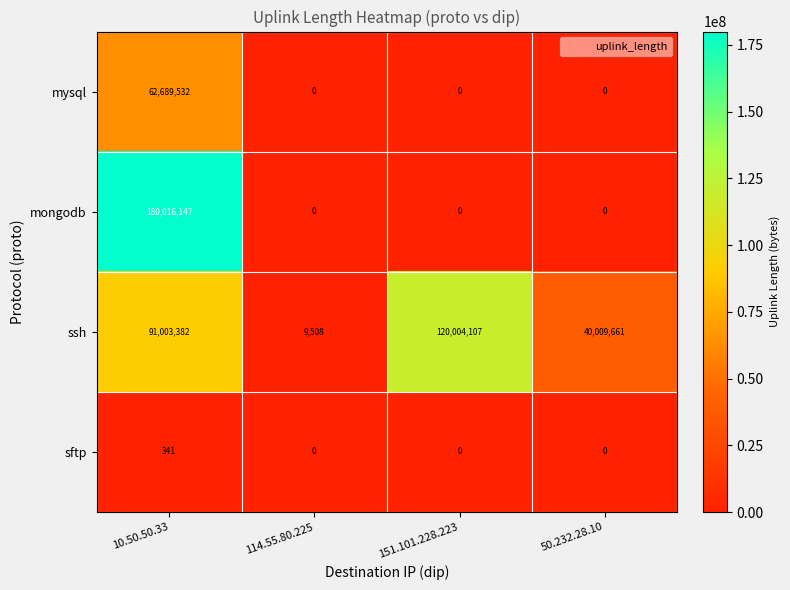

The ssh series shows 168737450 at 151.101.228.223. True or false?

False